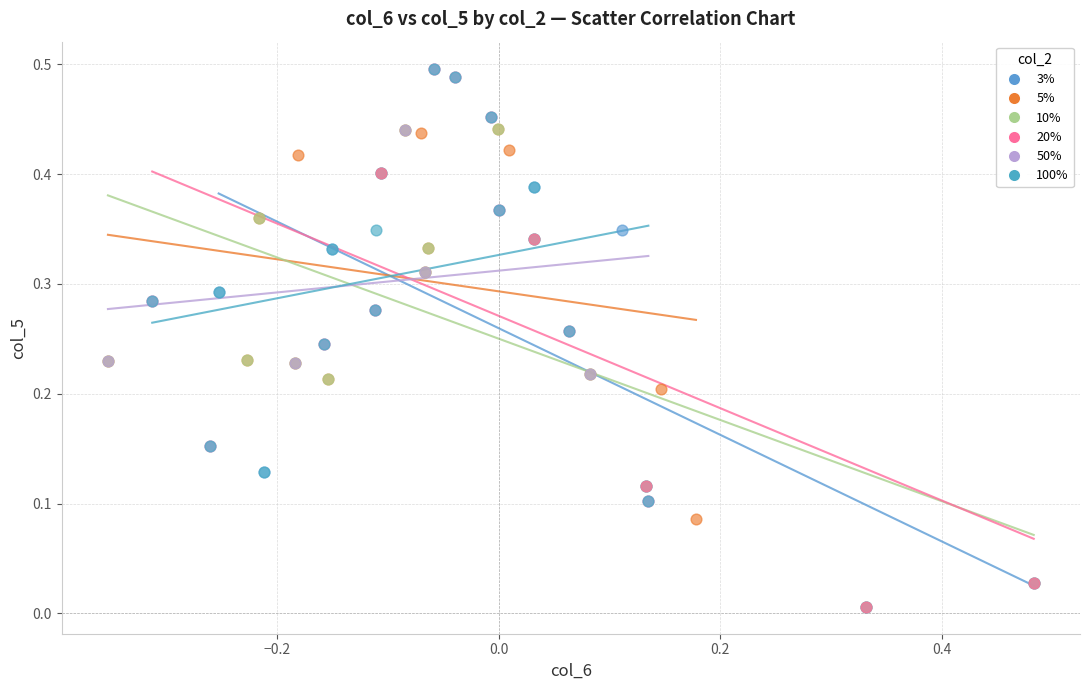

What are all the series names shown in the legend?

3%, 5%, 10%, 20%, 50%, 100%